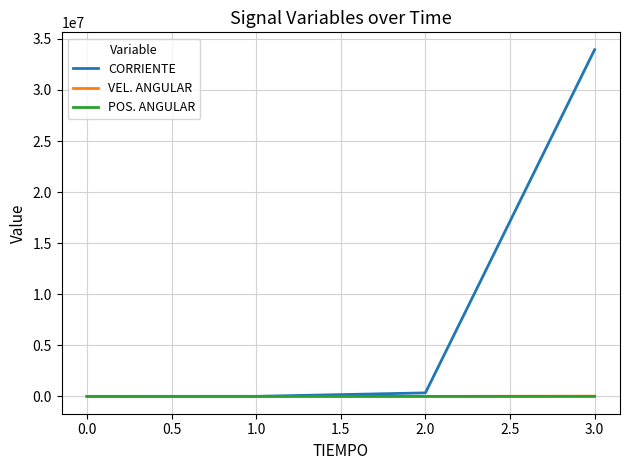

True or false: POS. ANGULAR has a value of 0.0 at 0.0.

True